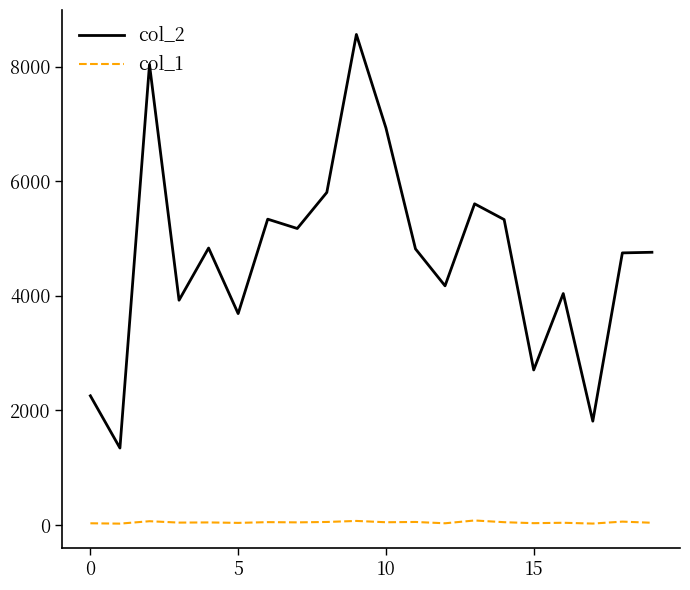

List the series in order of their peak value, lowest first.

col_1, col_2